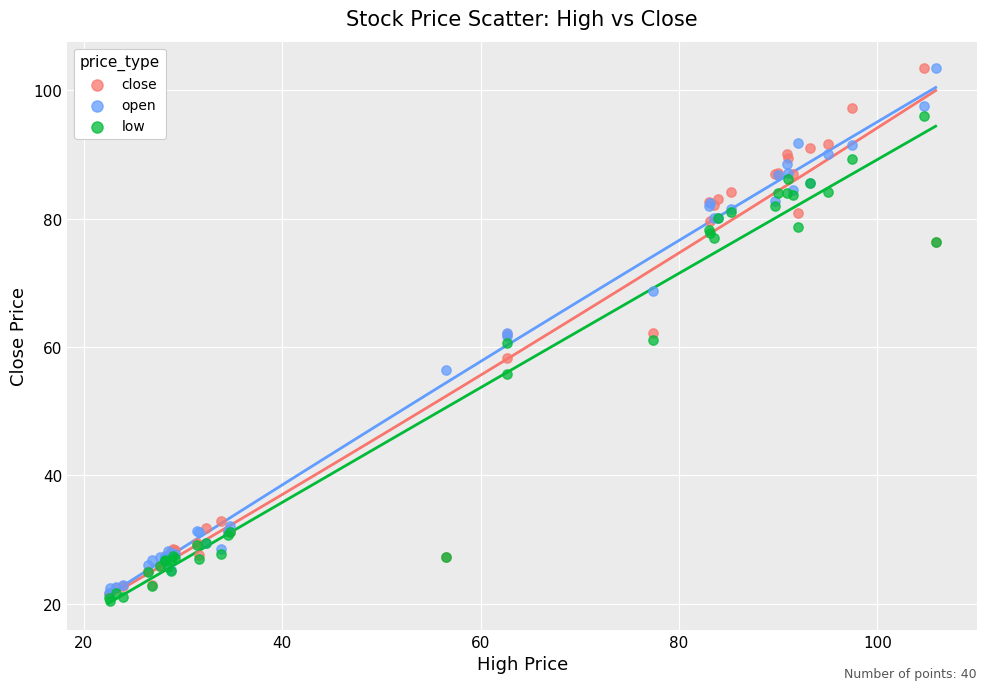

Which series reaches the minimum Y coordinate?

low